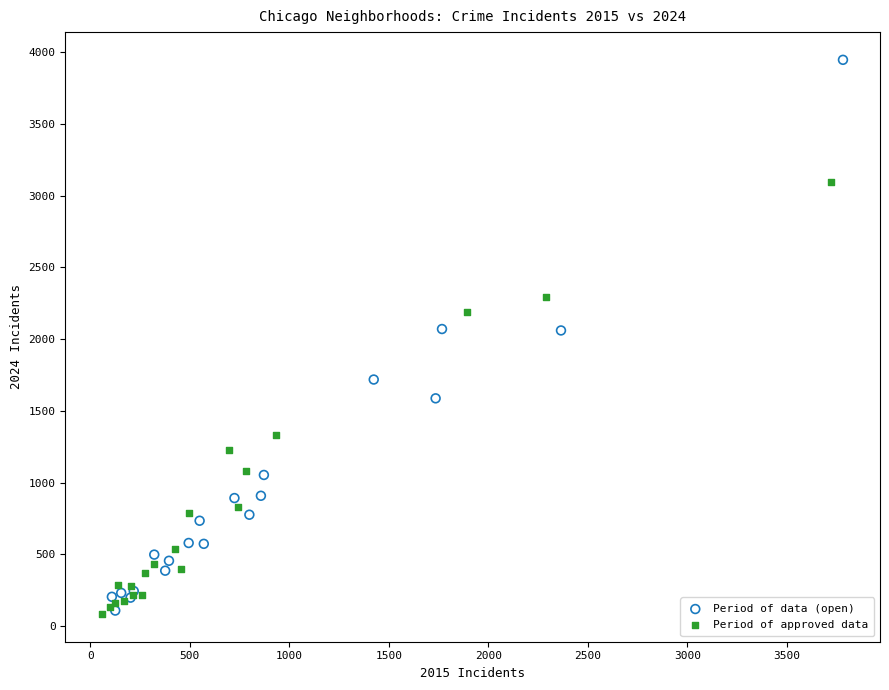

Which series reaches the maximum Y coordinate?

Period of data (open)